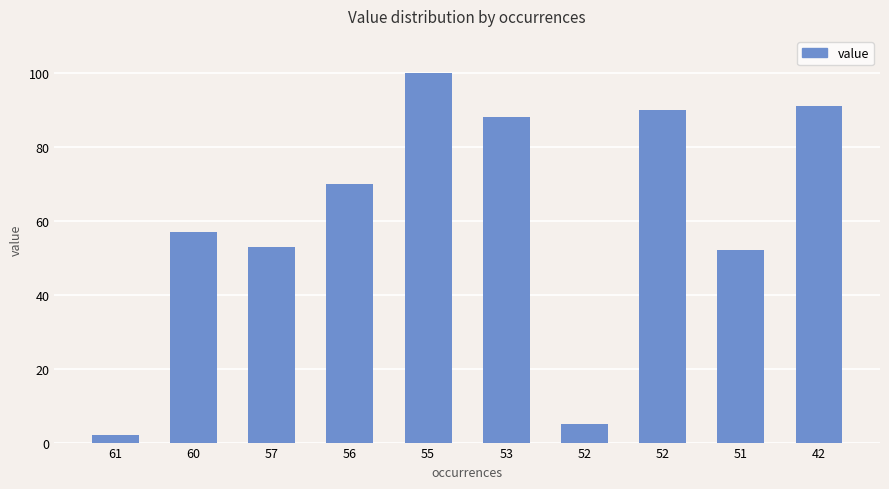

How many bars are there in total?

10